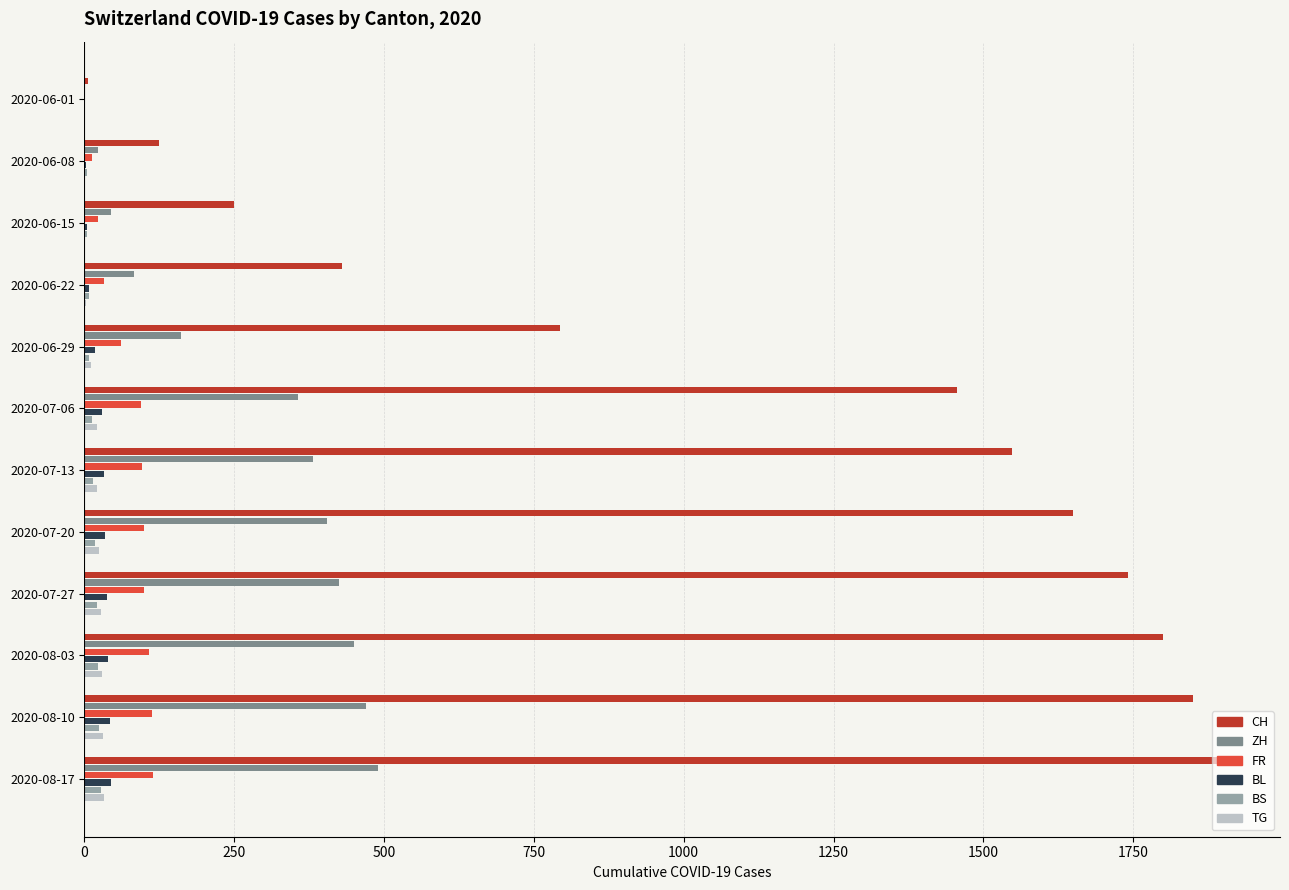

What is the sum of all BS values?

164